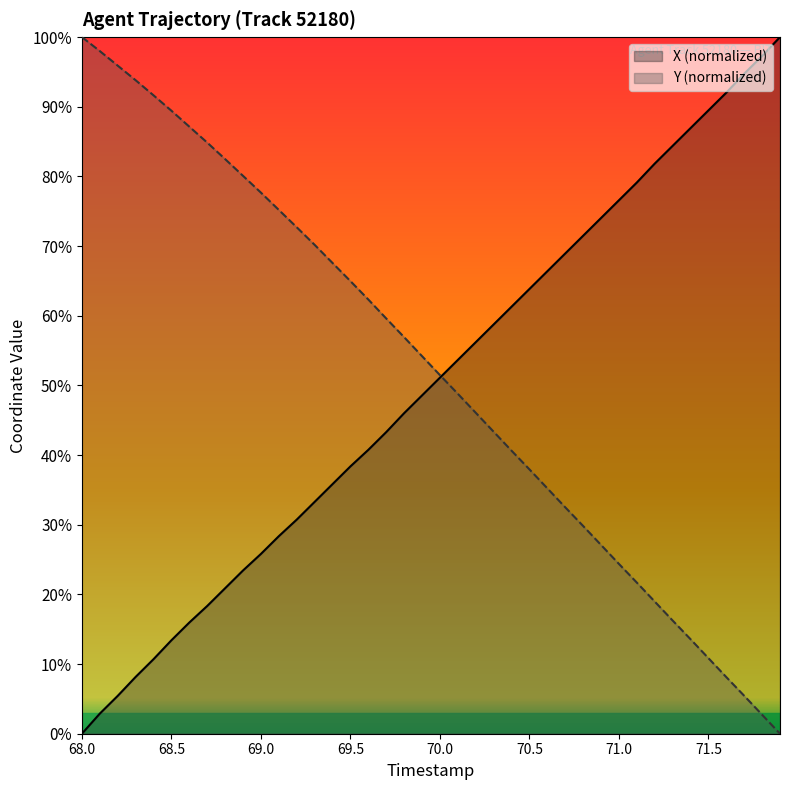

How many values in the X series are below 51?

20